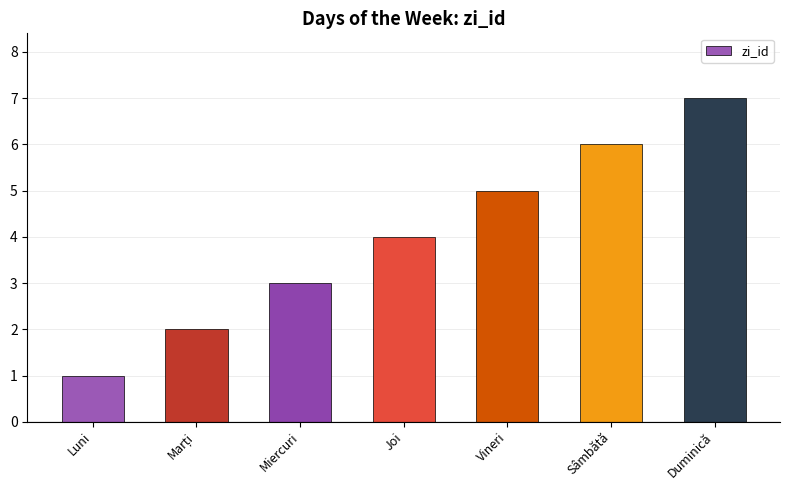

How many bars are there in total?

7